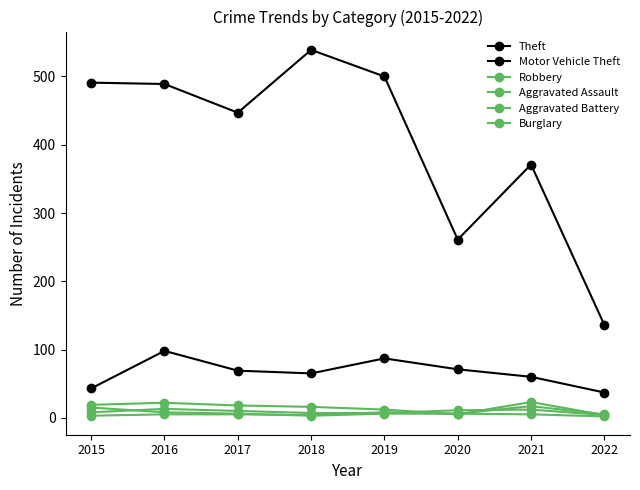

At which label is Aggravated Battery closest to 10?

2019